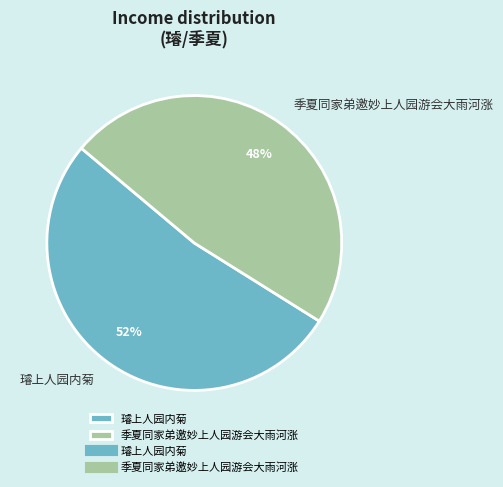

Do 季夏同家弟邀妙上人园游会大雨河涨 and 璿上人园内菊 together represent more than half of the pie?

Yes